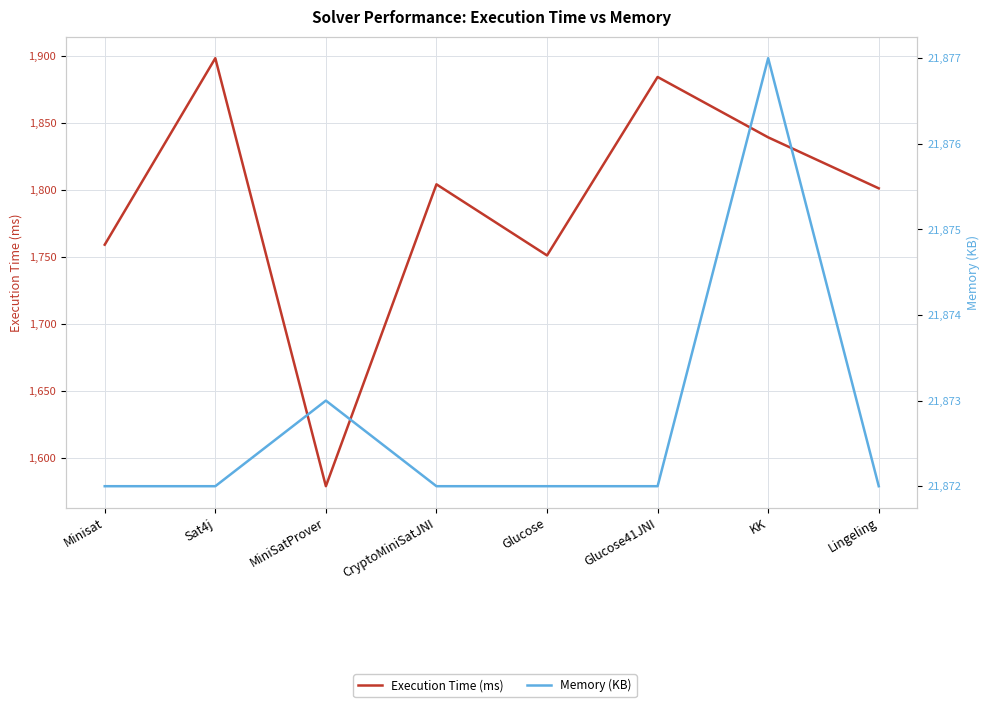

What is the lowest value of the Memory (KB) series?

21872